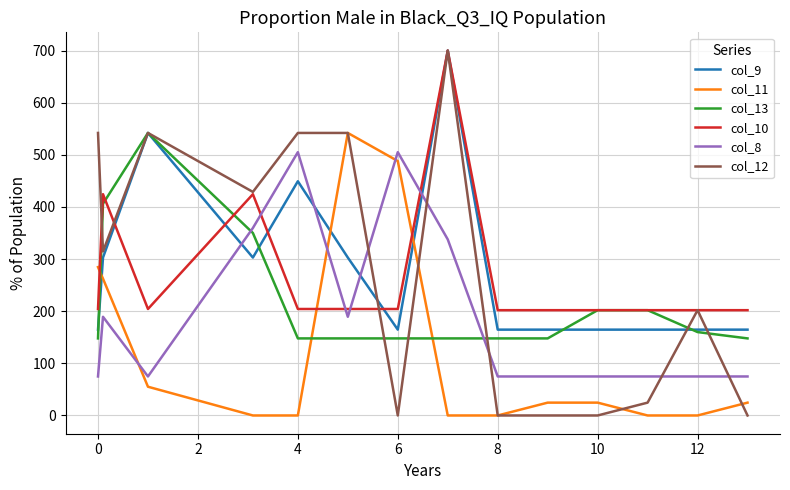

Which series has the widest spread of values?

col_12